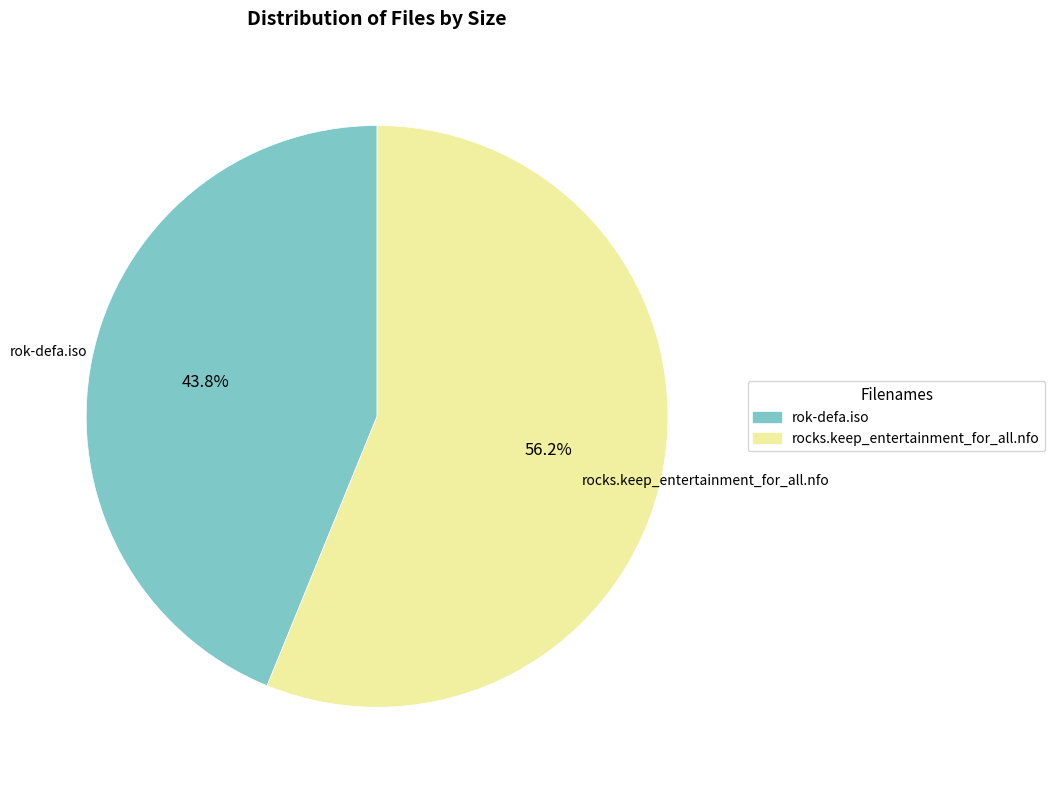

Which category has the smallest portion of the pie?

rok-defa.iso